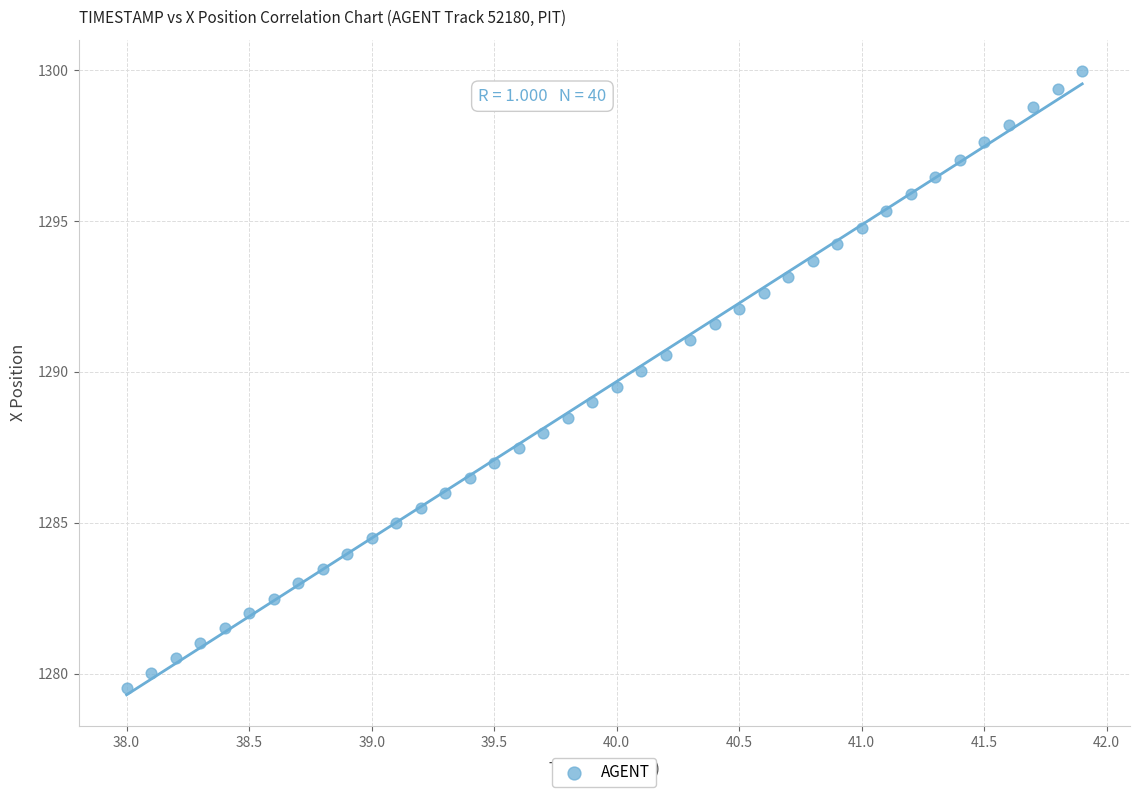

What is the range of Y values (max minus min)?

20.4